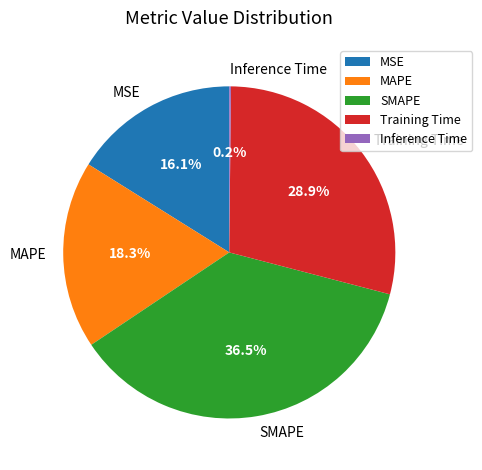

To the nearest percent, what portion does MAPE represent?

18%